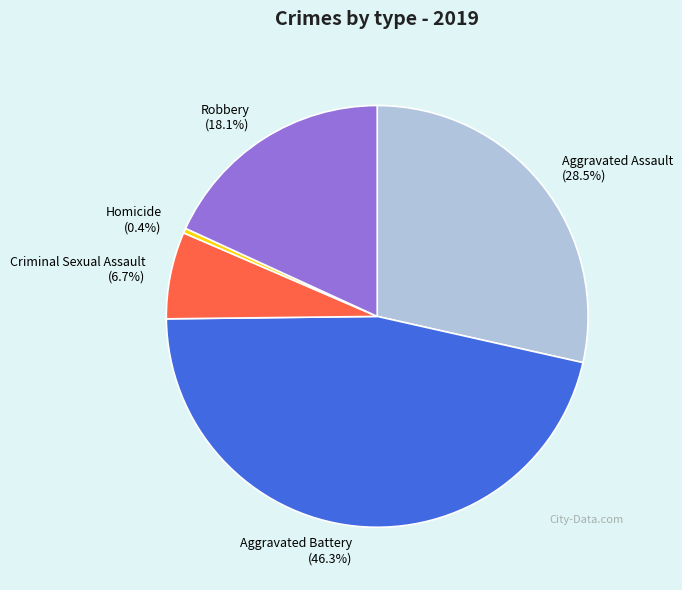

Count the number of slices in the pie.

5